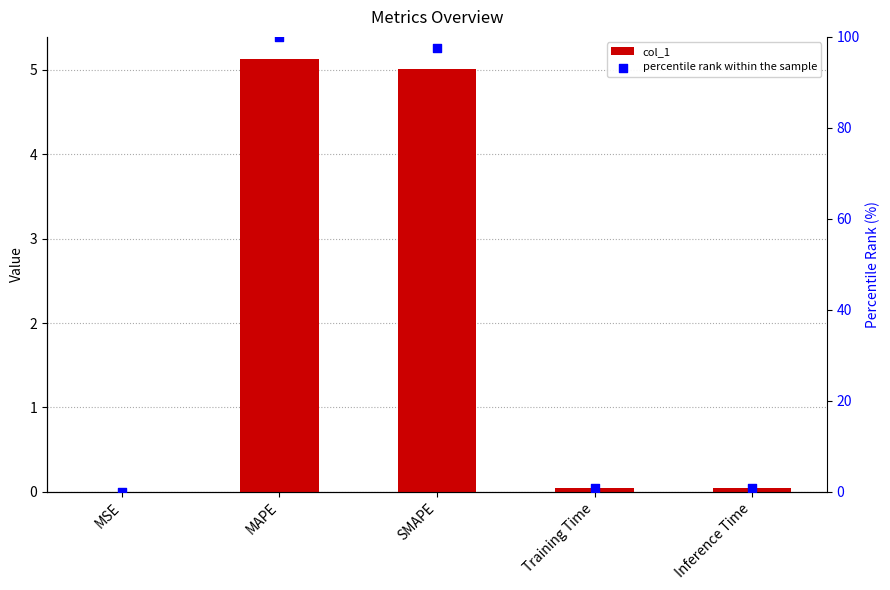

Which series has the widest spread of Y values?

percentile rank within the sample